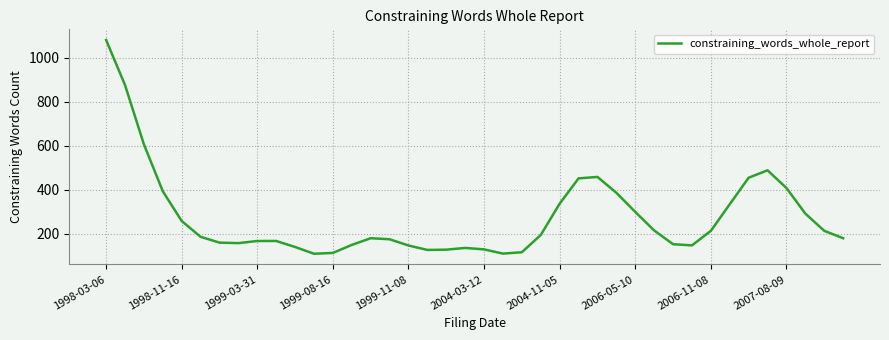

What is the maximum value shown in the chart?

1081.1